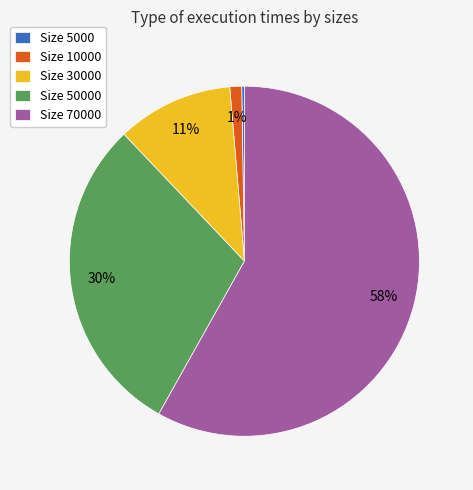

True or false: Size 10000 accounts for 14% of the total.

False